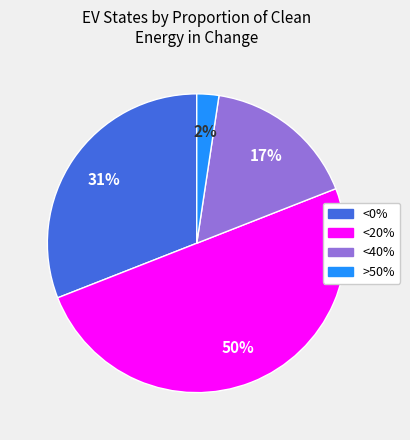

Which slice represents more than half of the pie?

<20%